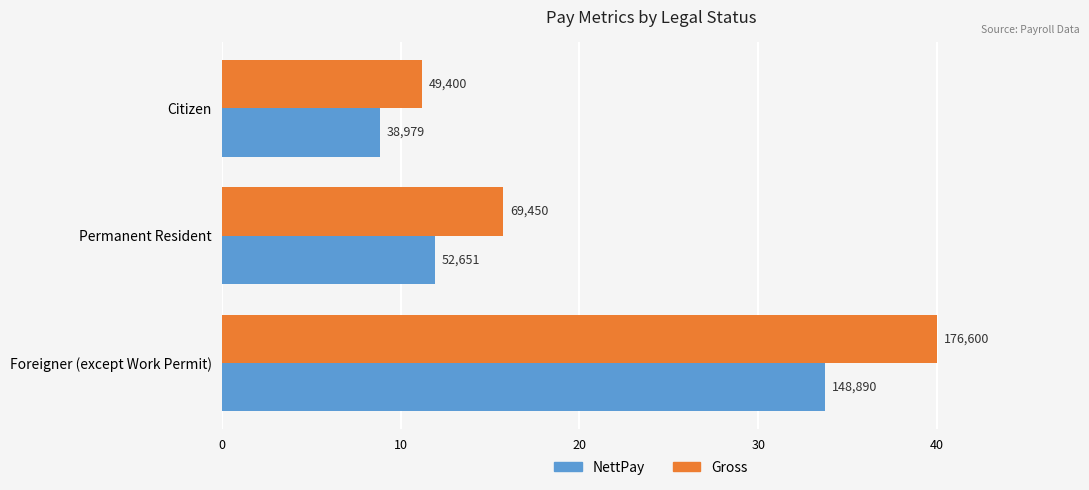

What are all the series names shown in the legend?

NettPay, Gross